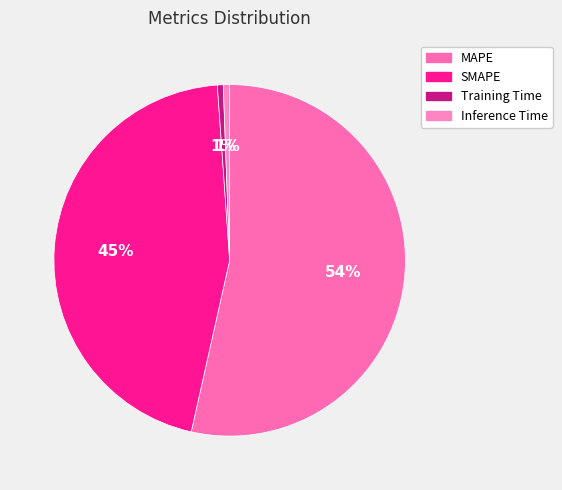

To the nearest percent, what portion does Training Time represent?

1%